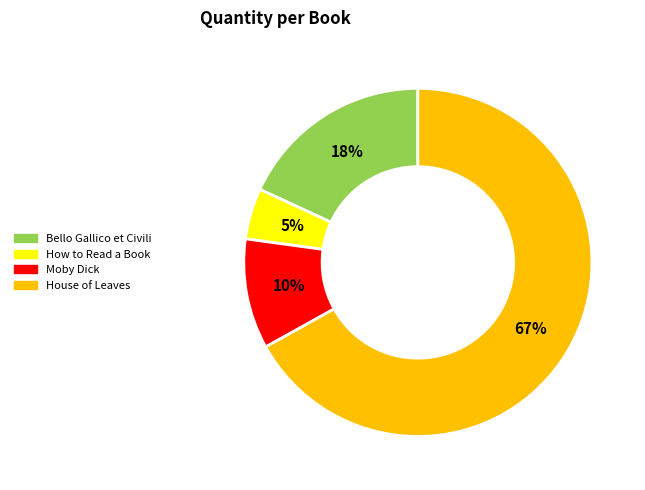

Combined, do House of Leaves and How to Read a Book account for over 50%?

Yes